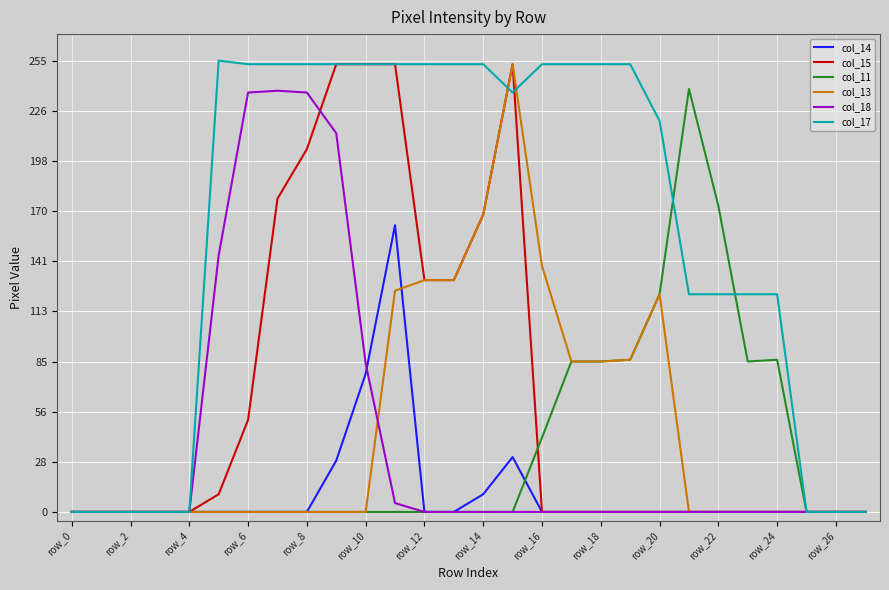

How many values in the col_15 series exceed 0?

11